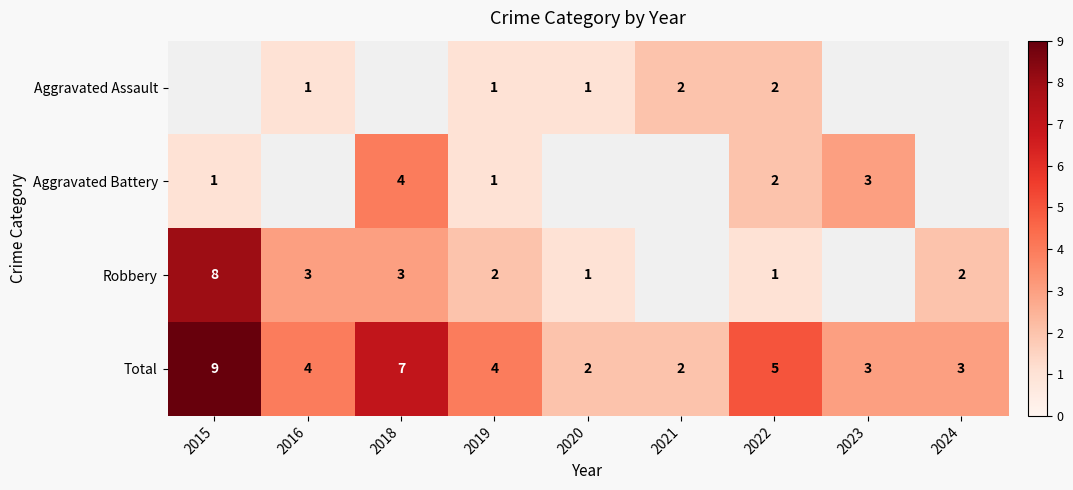

True or false: Total has a value of 5 at 2023.

False